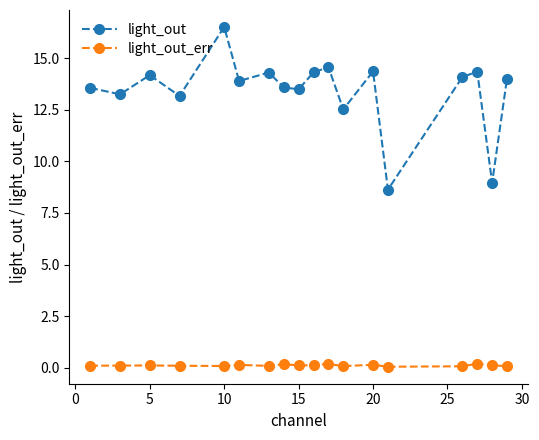

Count the light_out_err values in the range 0 to 1.

18